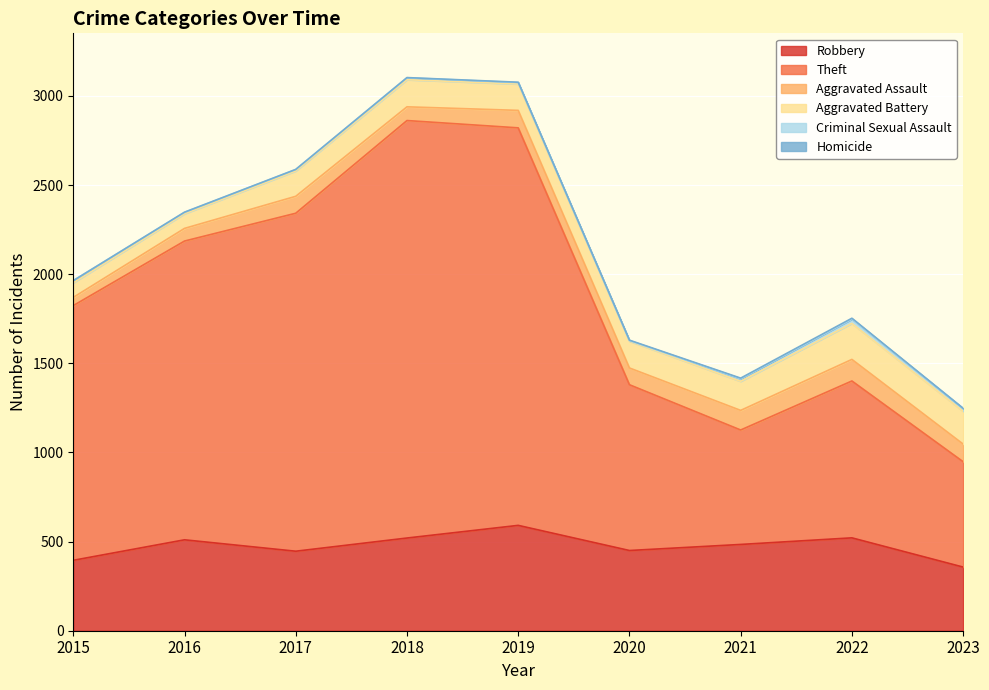

Count the number of data series in this chart.

6